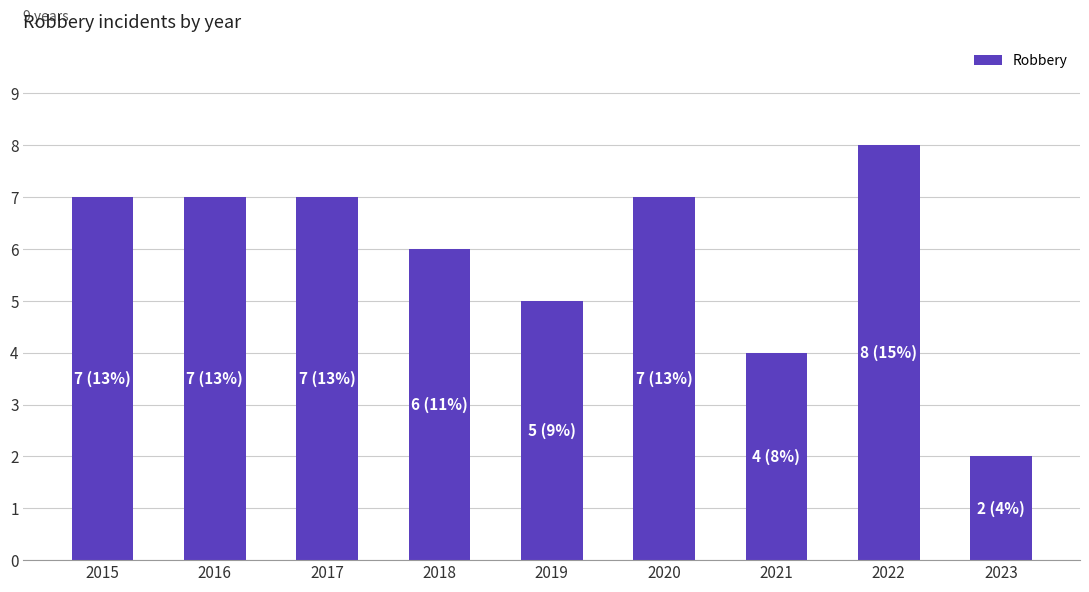

What is the difference between the maximum and minimum values?

6